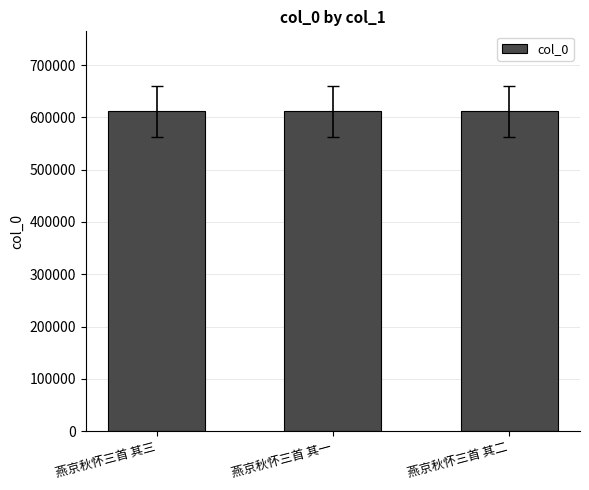

What is the value of the 1st bar from the left?

611654